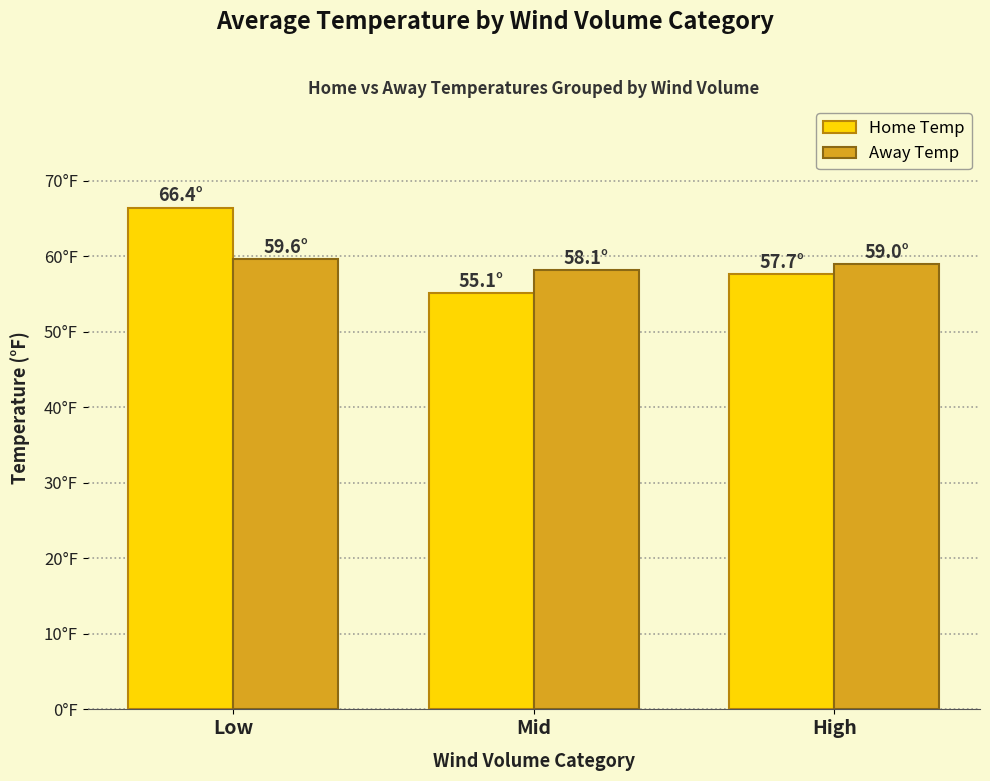

Is the value of Home Temp at High greater than the value of Away Temp at High?

No